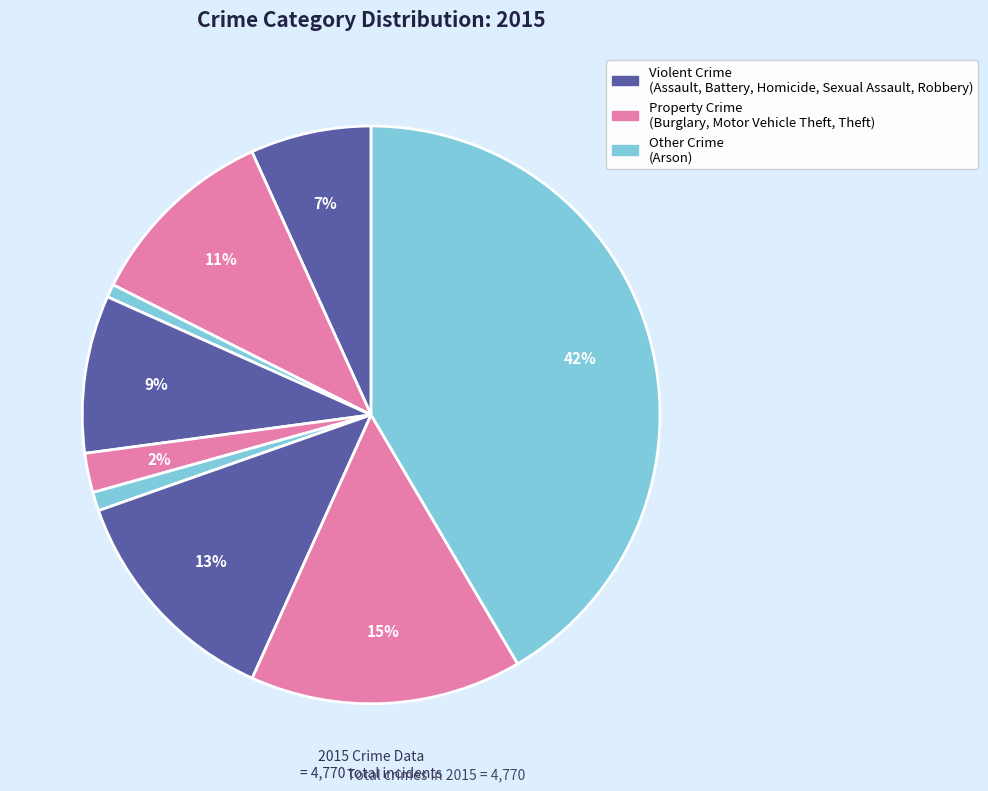

How many slices are in this pie chart?

9